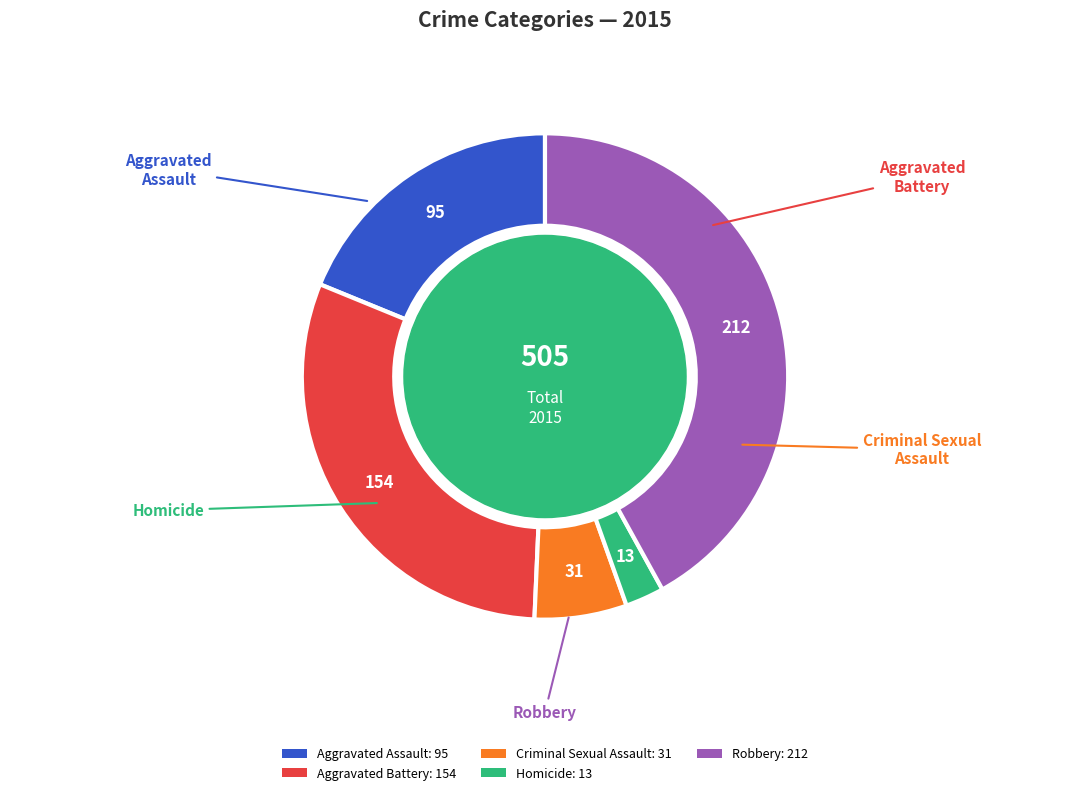

Is the sum of Homicide: 13 and Aggravated Assault: 95 greater than half?

No